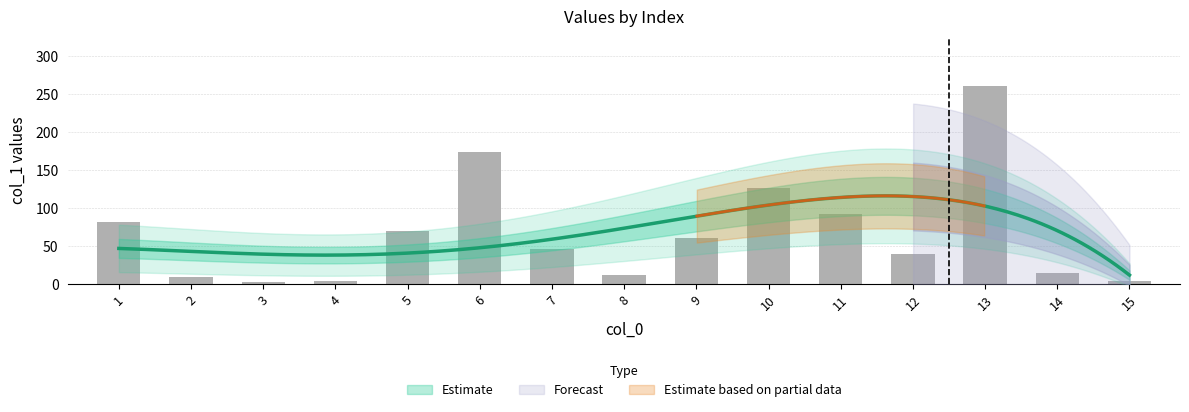

Rank the categories by value from highest to lowest.

13, 6, 10, 11, 1, 5, 9, 7, 12, 14, 8, 2, 4, 15, 3